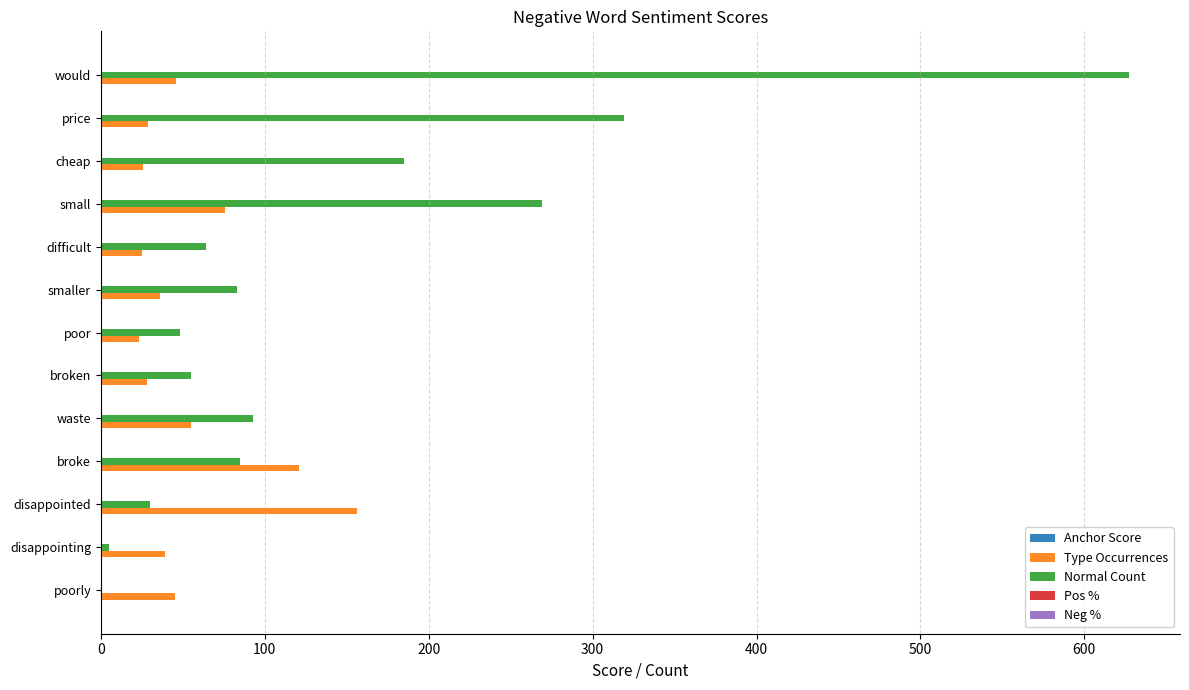

Is the value of Type Occurrences at disappointing greater than the value of Normal Count at small?

No